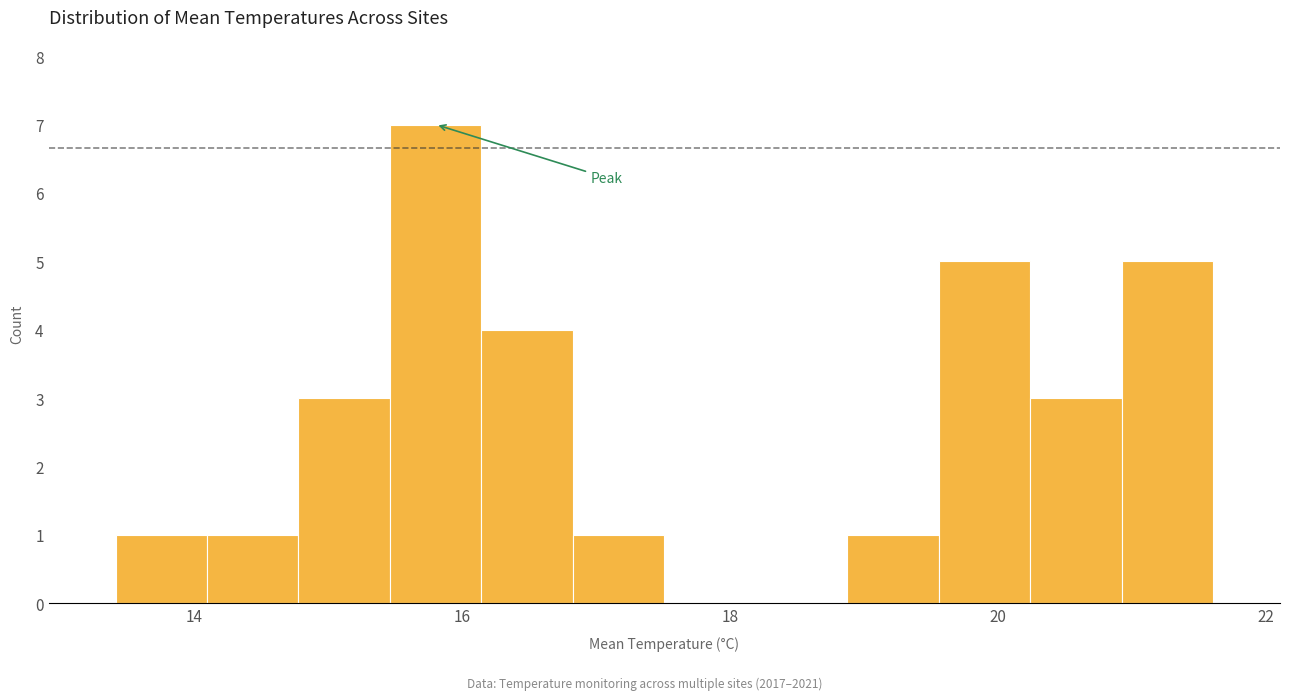

Read against the x-axis, roughly where is the centre of the tallest bar?

15.8